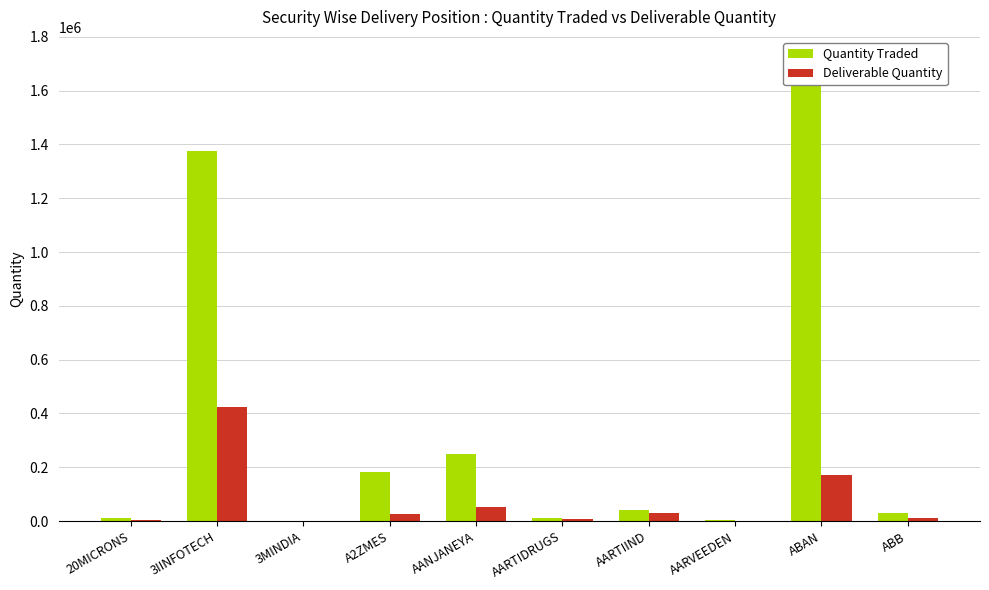

What is the total value across all series at AARTIIND?

71608